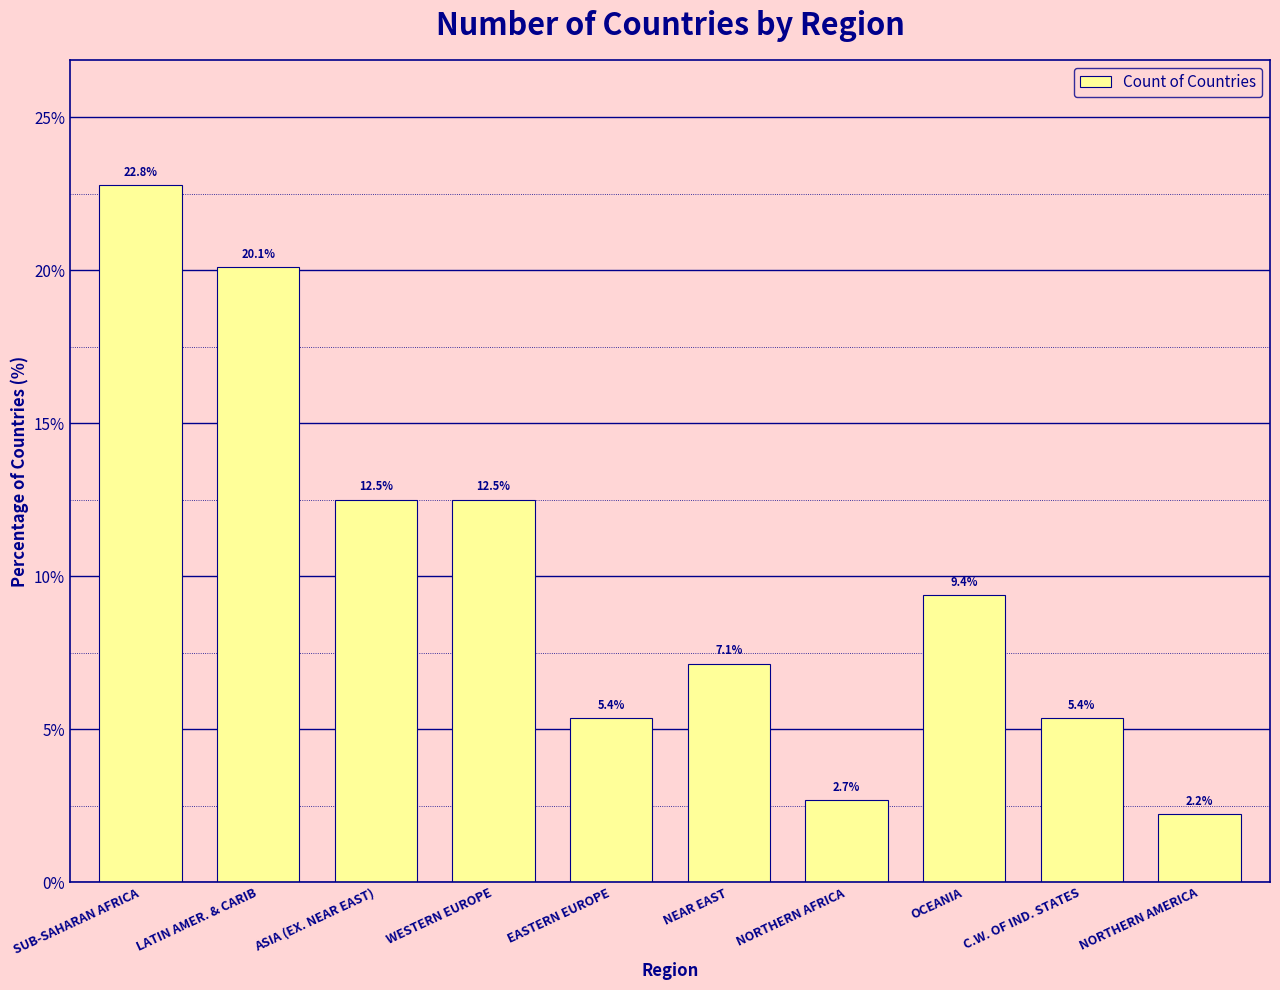

The value at NORTHERN AFRICA is 4.6. True or false?

False